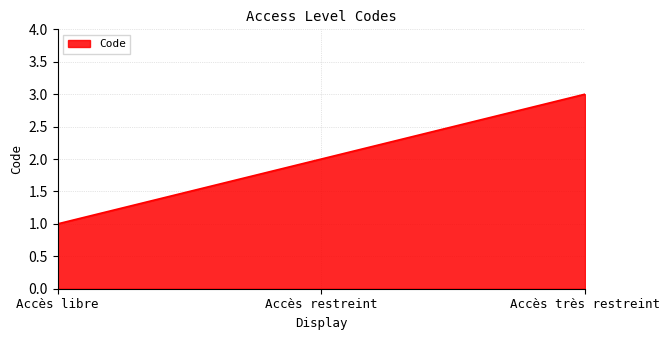

Reading left to right, extract all data points from this chart.

Accès libre=1	Accès restreint=2	Accès très restreint=3